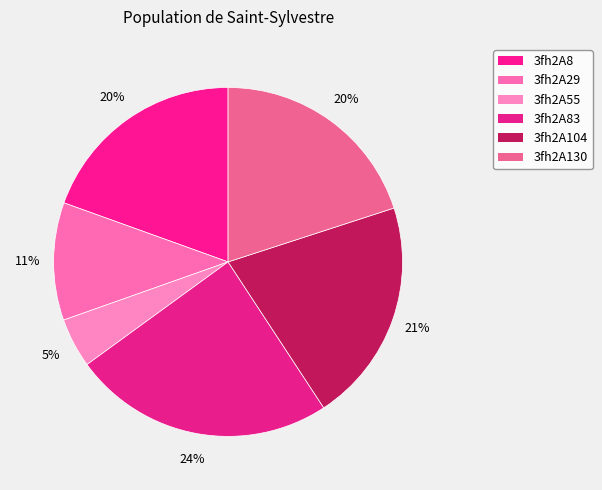

Which category has the biggest portion of the pie?

3fh2A83